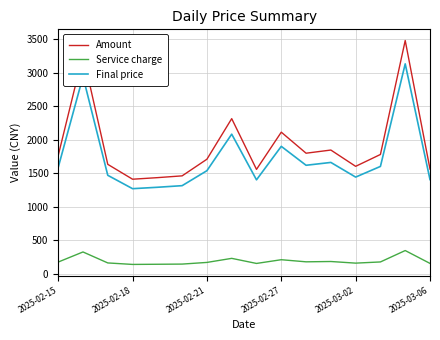

List the series in order of their peak value, lowest first.

Service charge, Final price, Amount